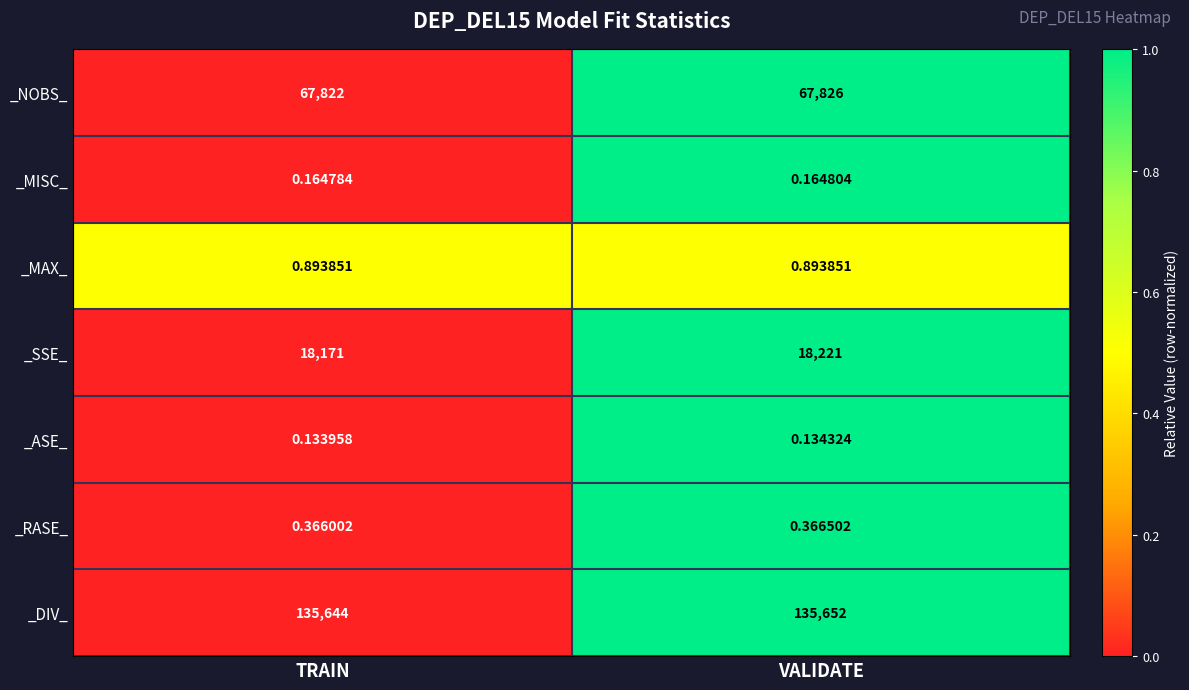

At how many categories does at least one series exceed 0?

2